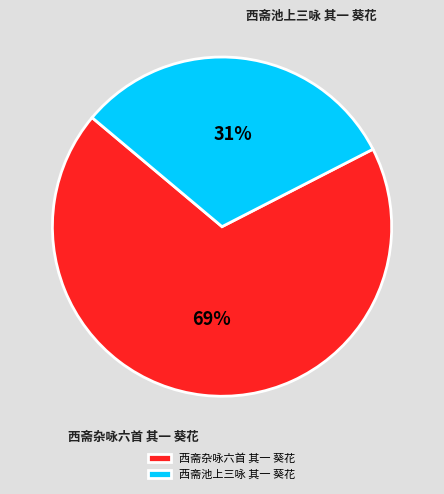

Which has a higher value, 西斋杂咏六首 其一 葵花 or 西斋池上三咏 其一 葵花?

西斋杂咏六首 其一 葵花